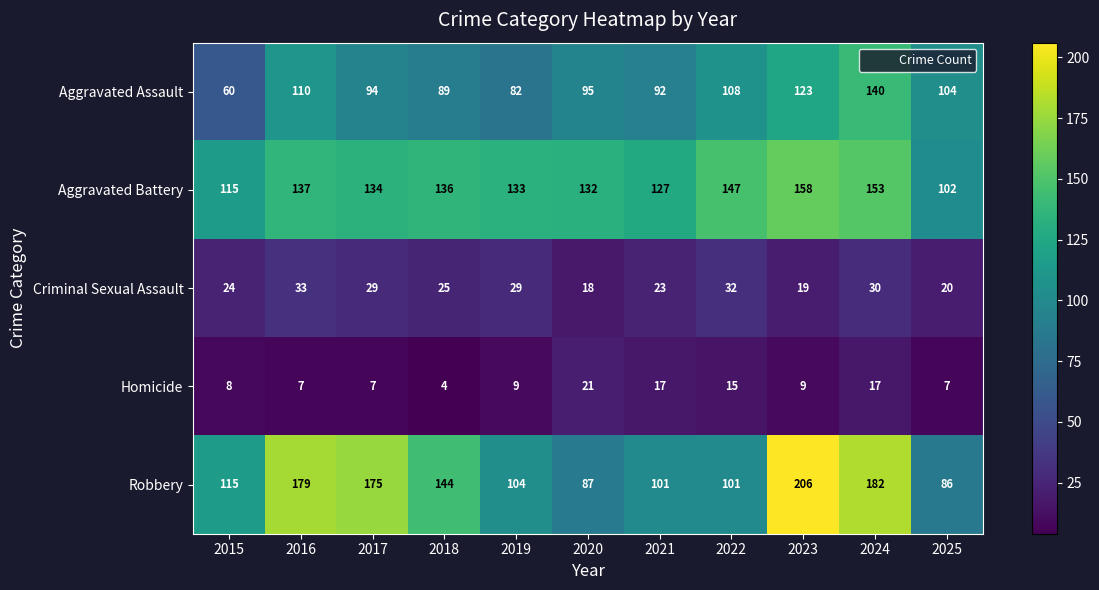

Is the value of Aggravated Assault at 2024 greater than the value of Robbery at 2018?

No